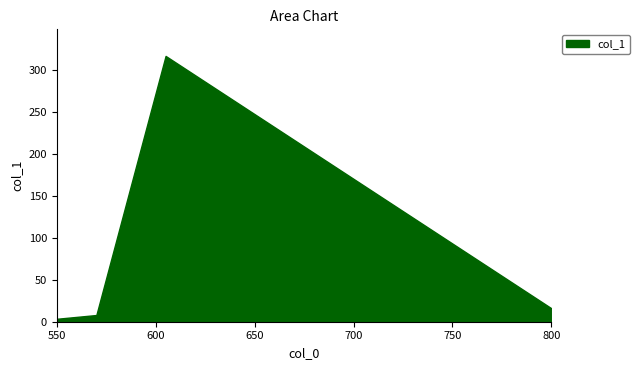

List the labels in order of value, largest first.

605, 605, 605, 800, 570, 550, 550